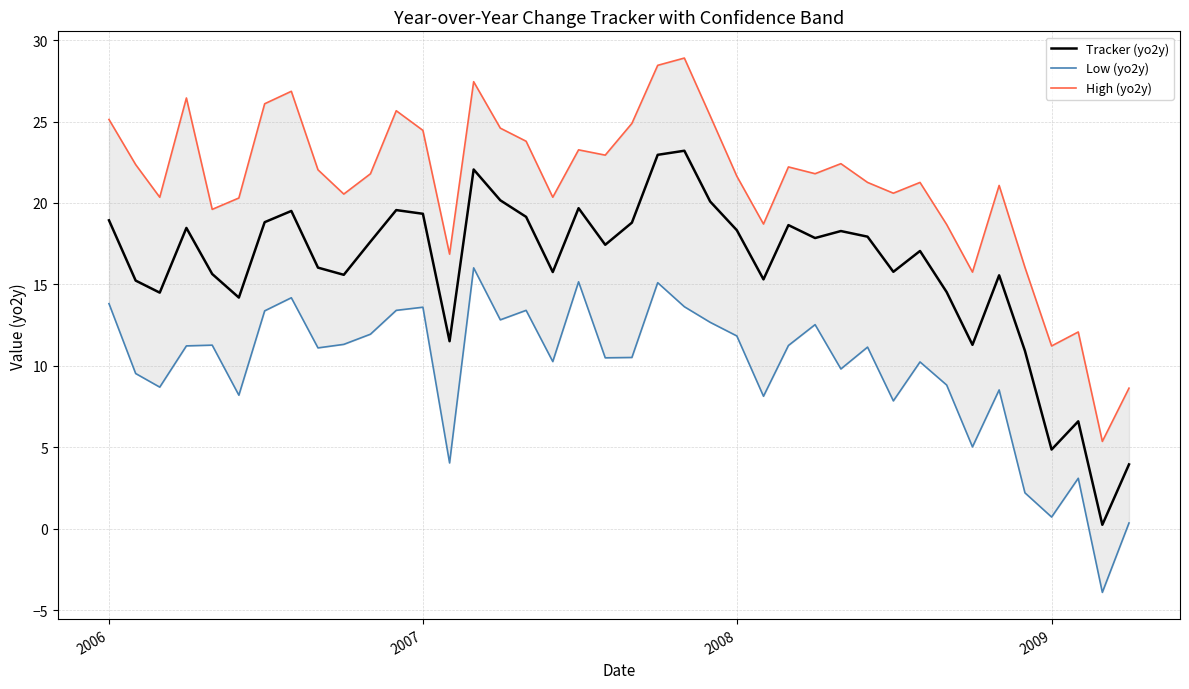

What are all the series names shown in the legend?

Tracker (yo2y), Low (yo2y), High (yo2y)